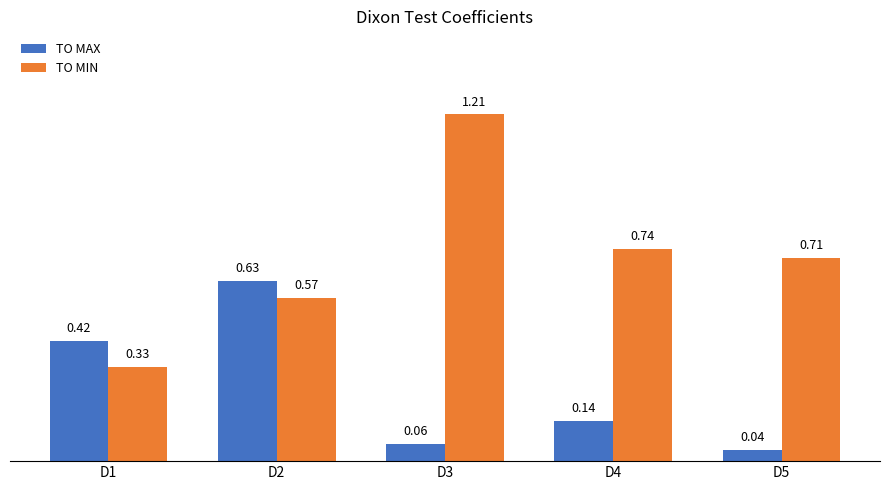

Between D2 and D4, which series saw the biggest shift?

TO MAX